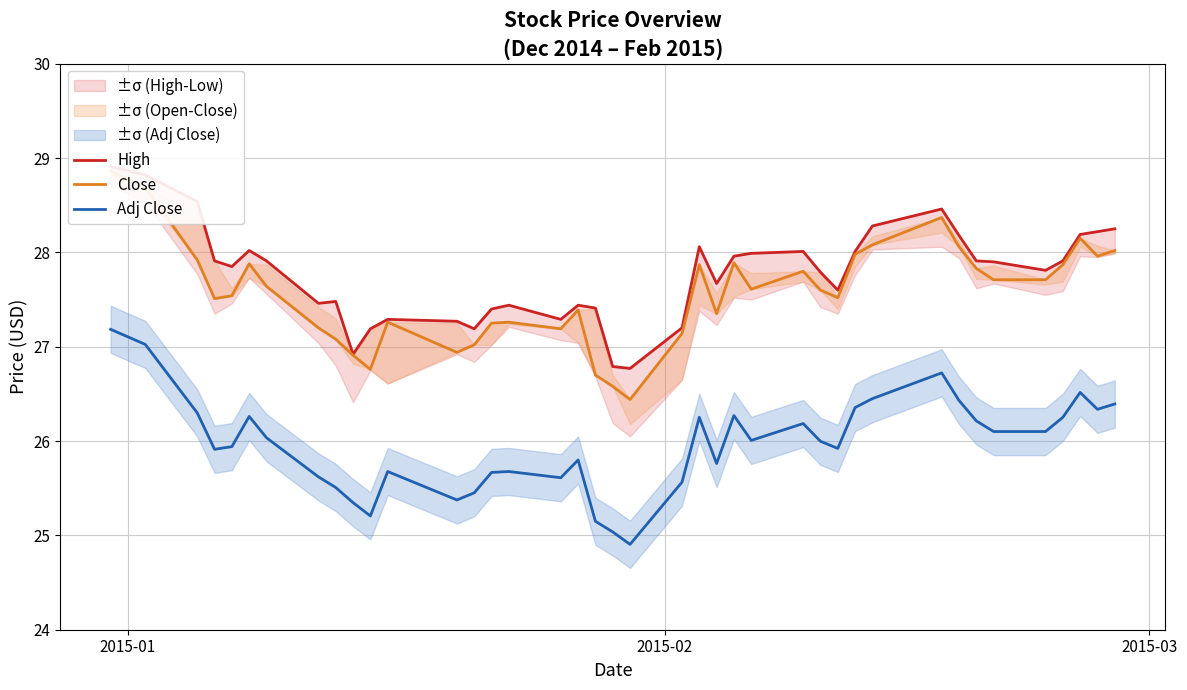

True or false: Close has a value of 39.0 at 12.

False